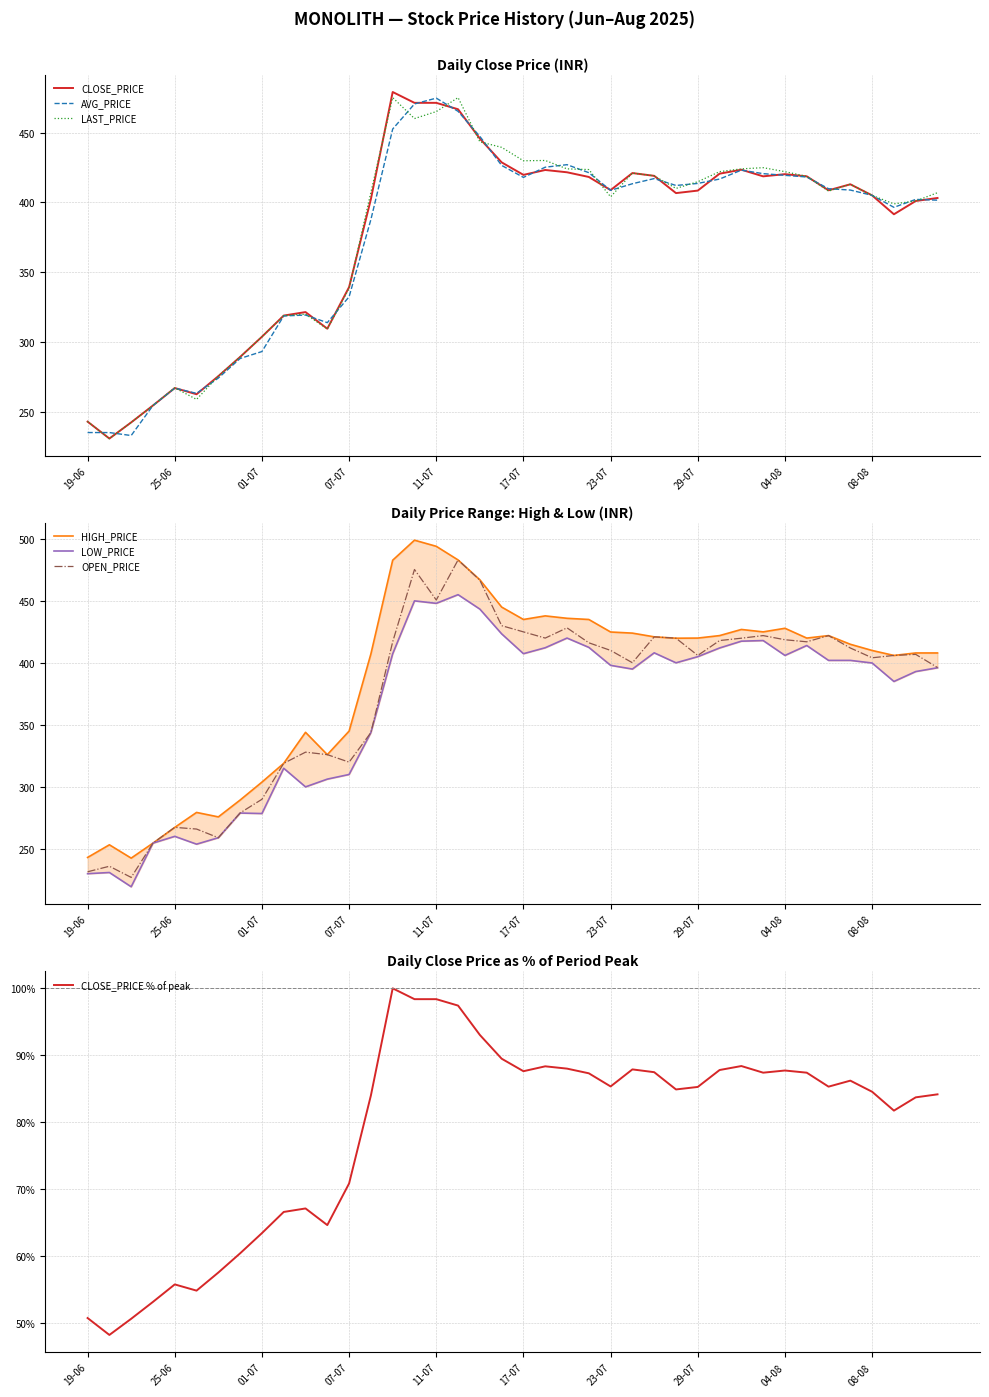

What is the average value of the HIGH_PRICE series?

386.6